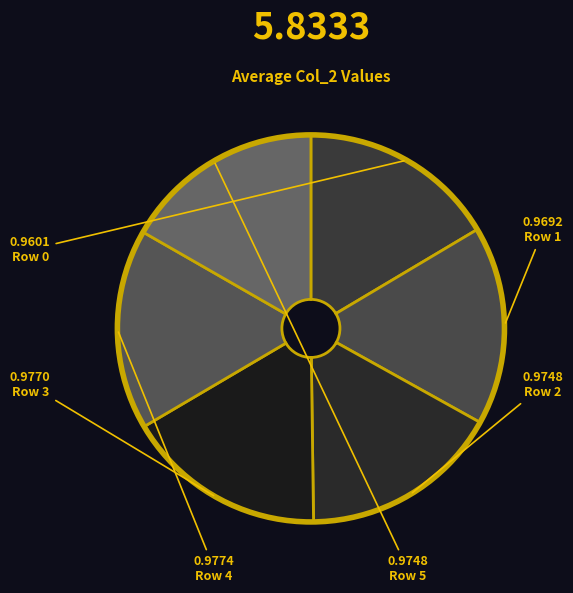

What is the smallest slice in the pie chart?

Row 0